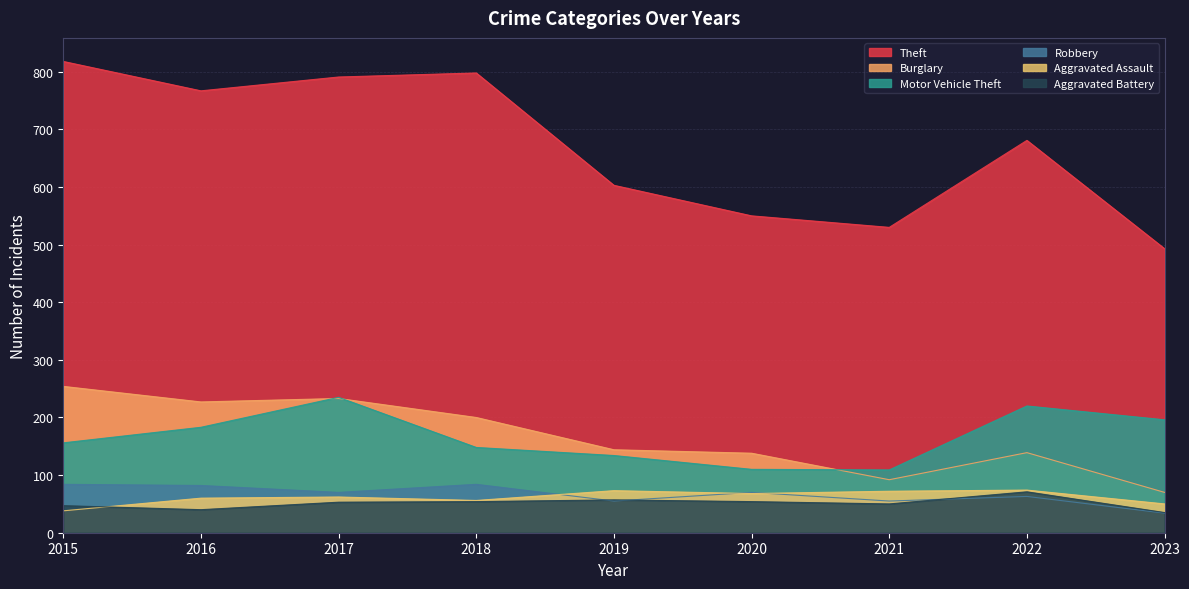

Reading left to right, transcribe all the data shown in this chart.

Theft: 818	767	791	798	603	550	530	681	493
Burglary: 254	227	233	200	144	138	92	139	70
Motor Vehicle Theft: 156	183	235	148	134	110	109	220	196
Robbery: 84	82	70	84	55	70	55	63	34
Aggravated Assault: 38	60	62	56	73	68	72	74	50
Aggravated Battery: 47	40	53	54	57	54	50	71	35